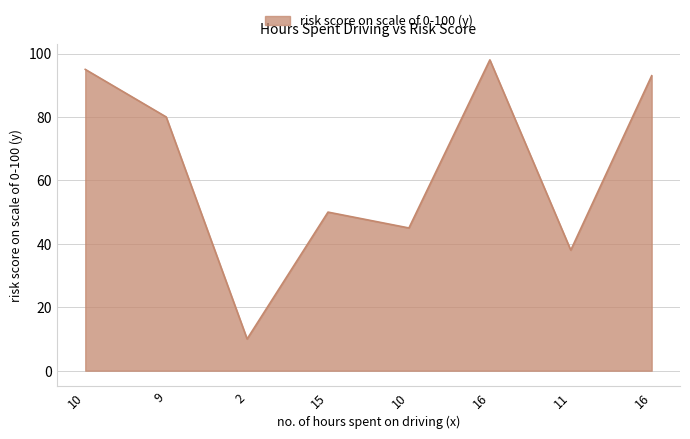

List the labels in order of value, smallest first.

2, 11, 10, 15, 9, 16, 10, 16